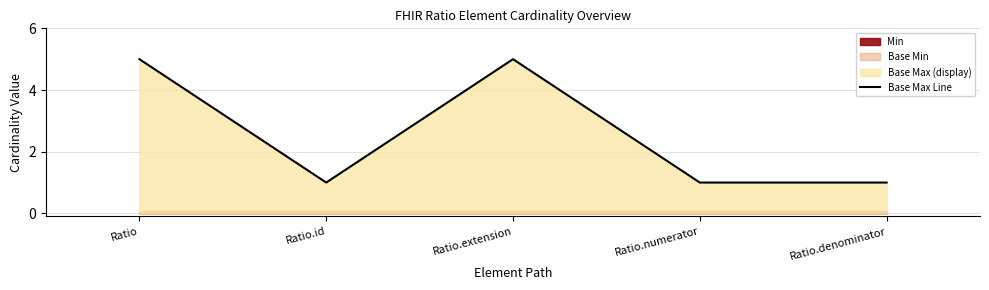

What is the approximate value at Ratio?

5